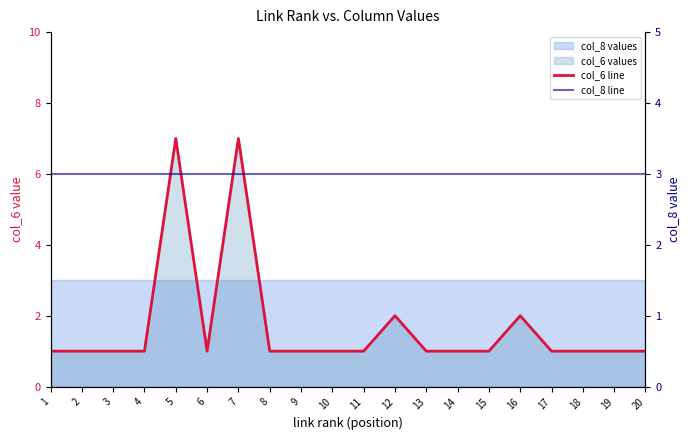

Is it true that col_8 line equals 3 at 16?

True